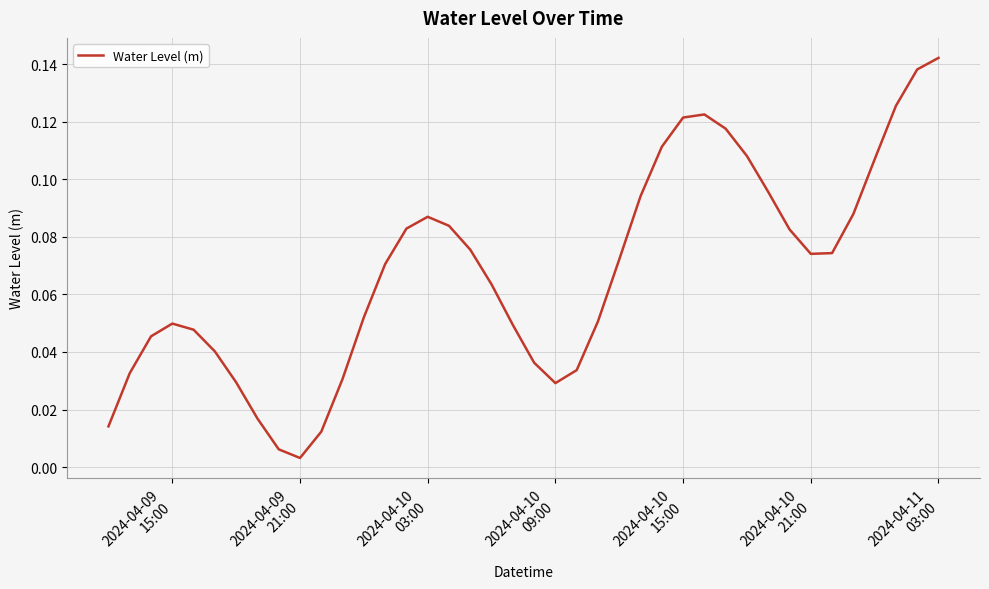

Does the chart display data point markers on the line(s)?

No